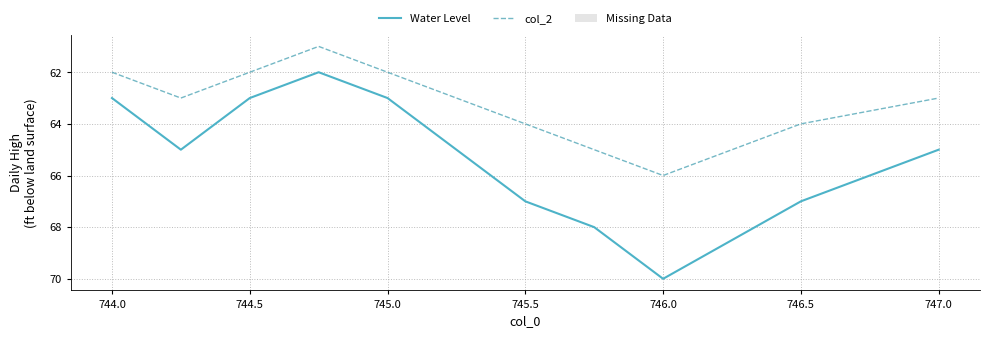

List the series in order of their peak value, highest first.

Water Level, col_2